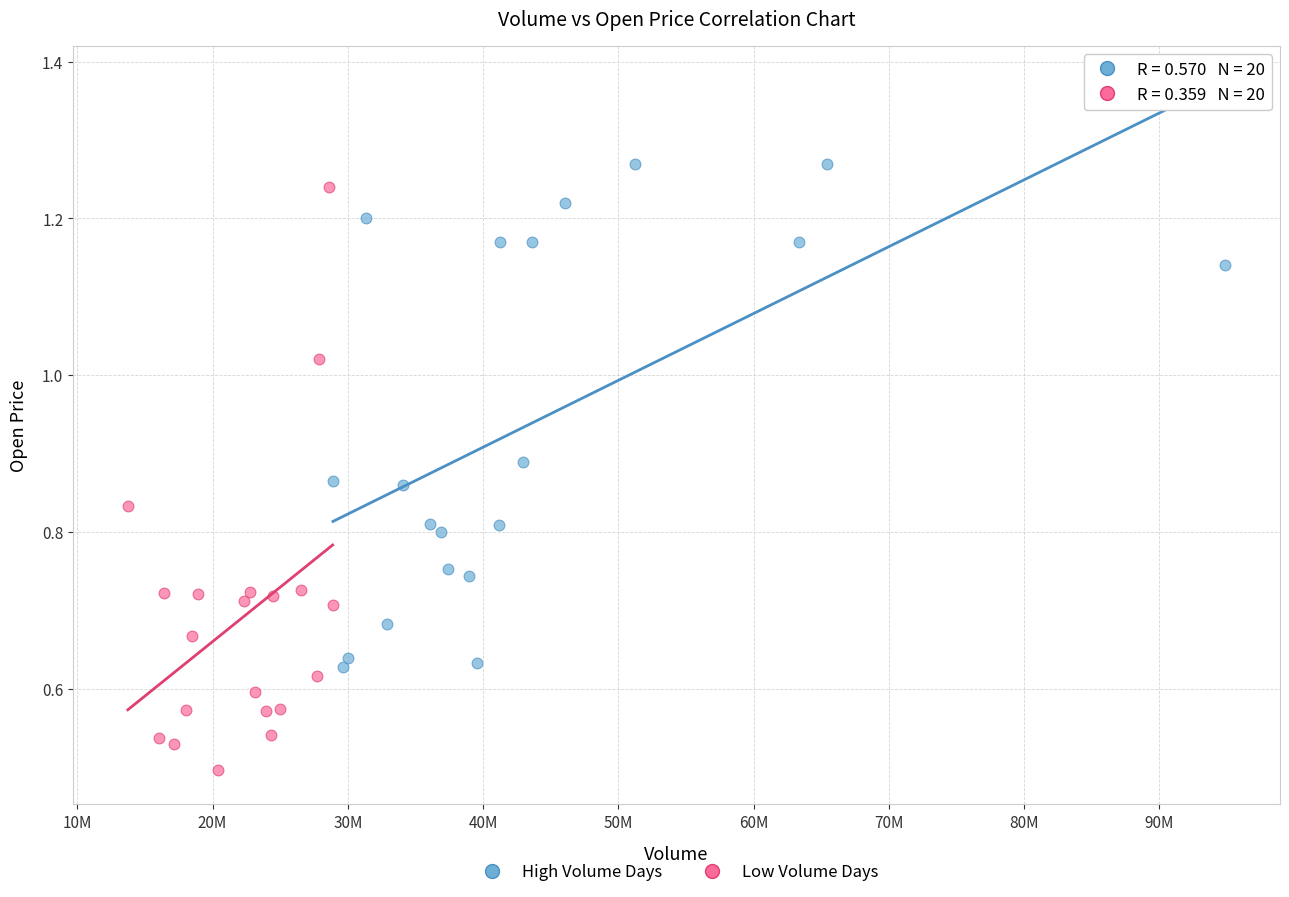

Which series has the widest spread of Y values?

Low Volume Days